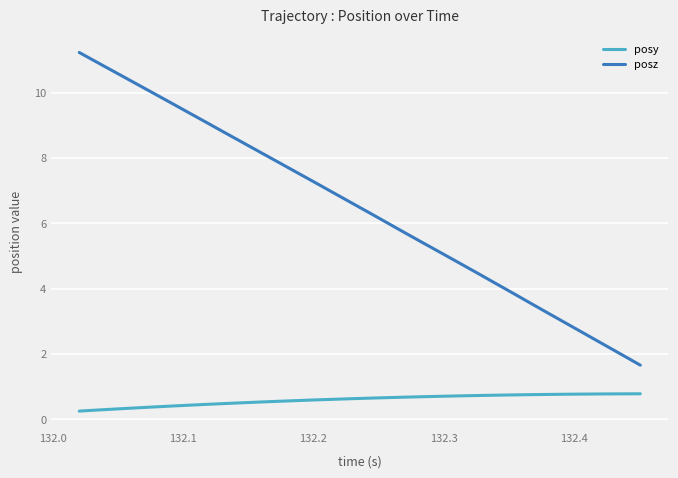

List the series in order of their peak value, highest first.

posz, posy